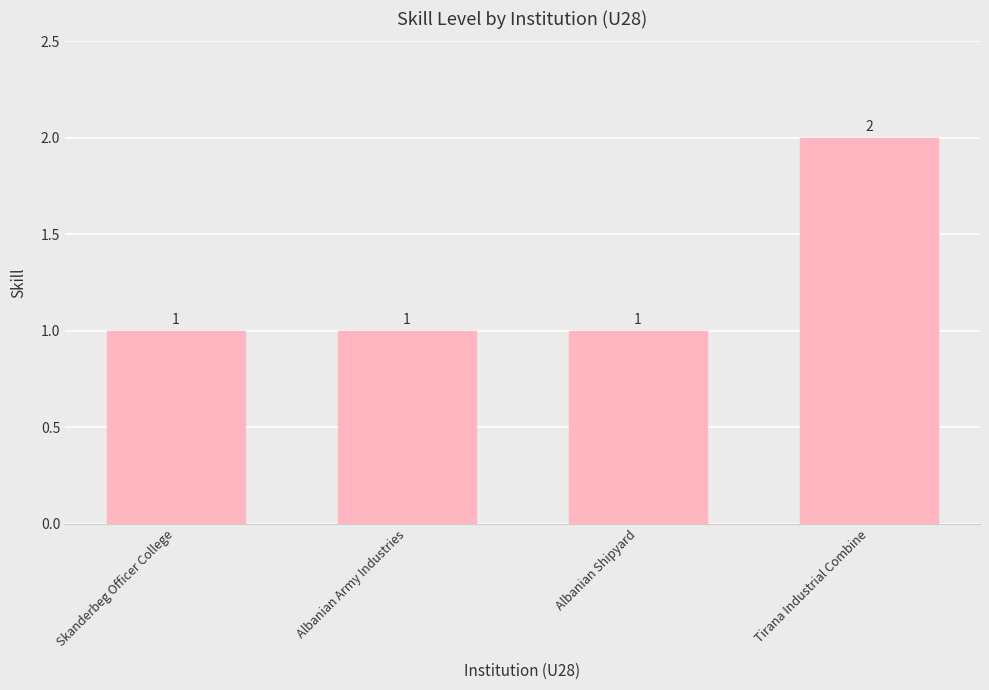

What is the approximate value at Albanian Shipyard?

1